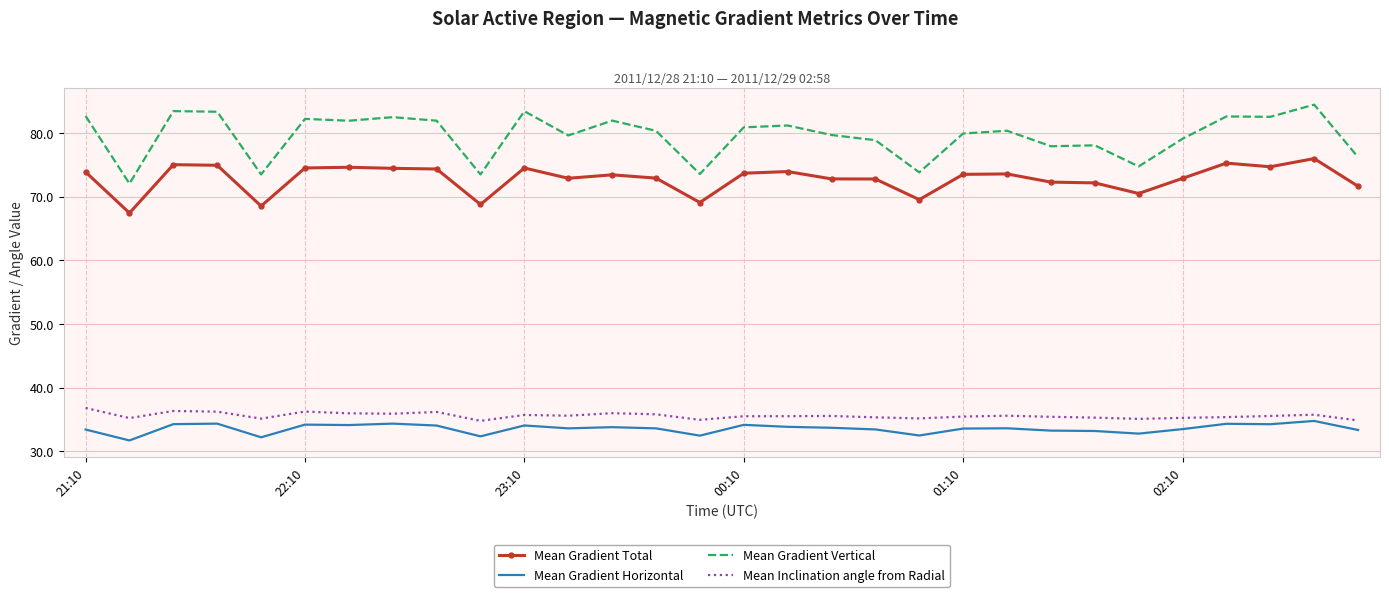

What is the greatest value displayed?

84.5